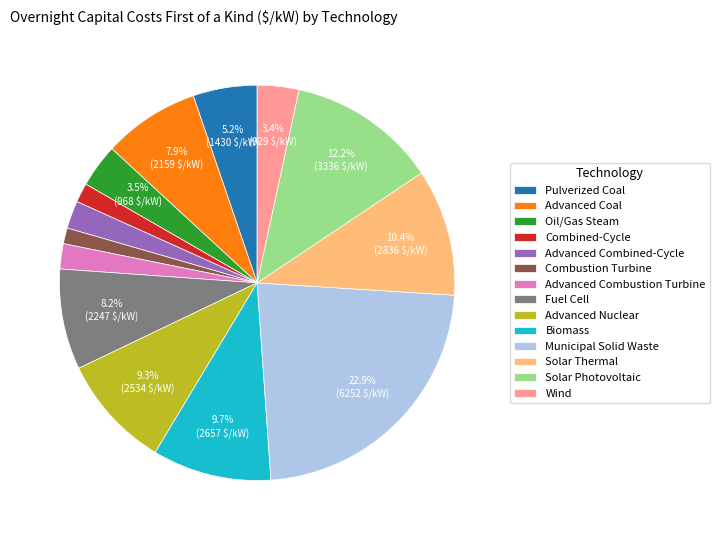

What percentage is the Fuel Cell slice, to the nearest percent?

8%